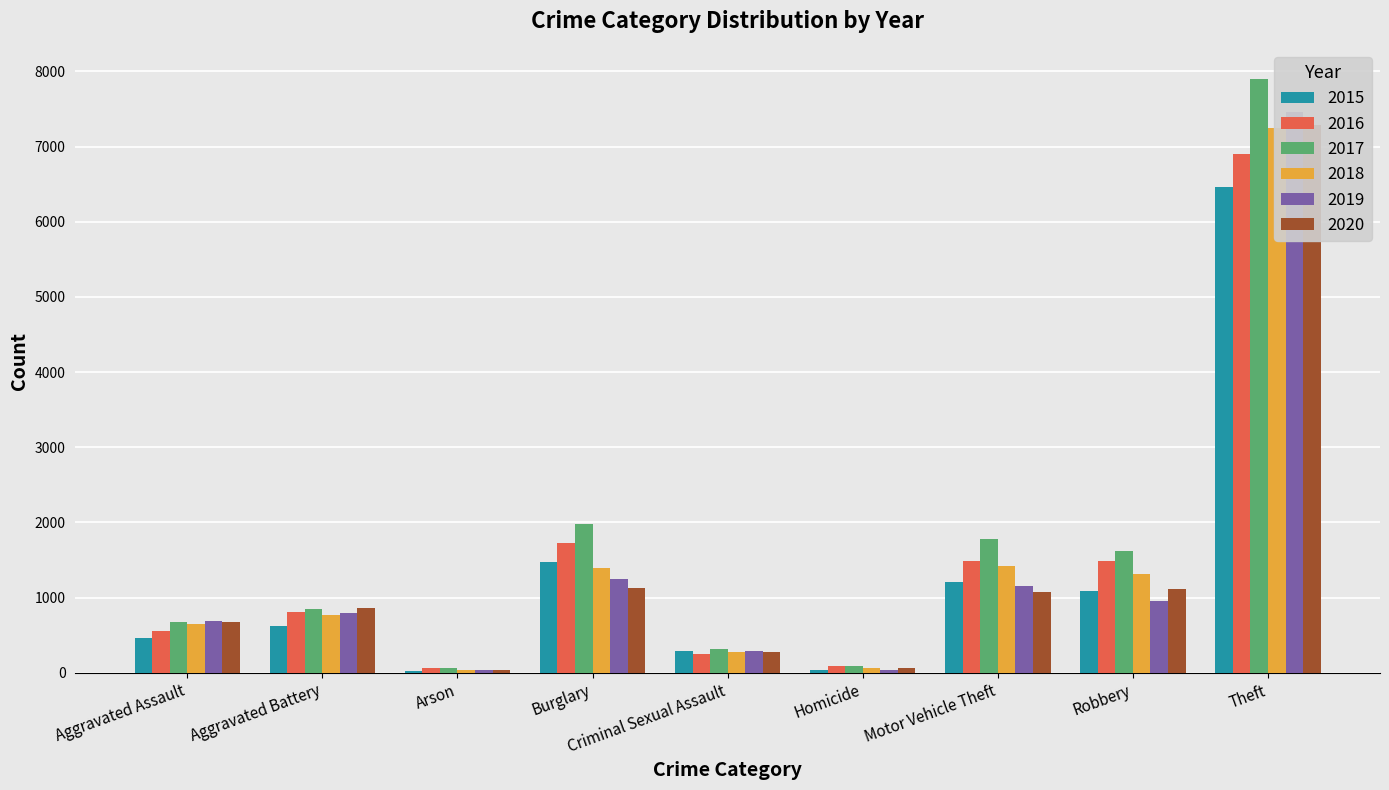

Which series has the largest total across all categories?

2017